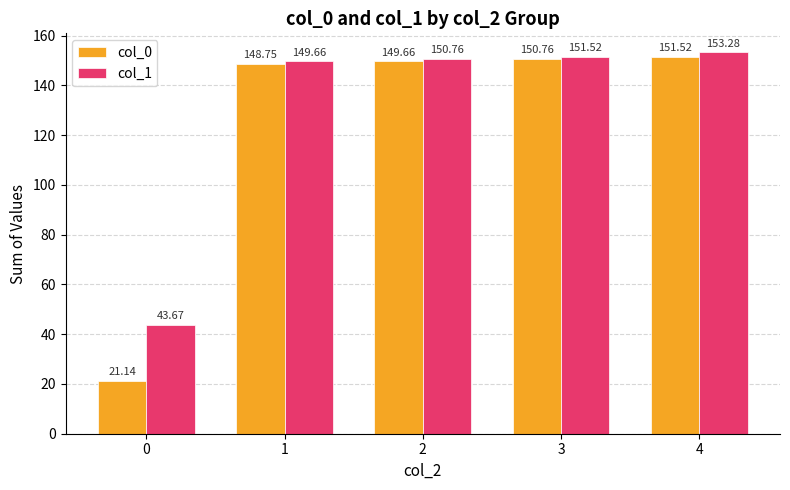

Which series changed the most between 0 and 1?

col_0